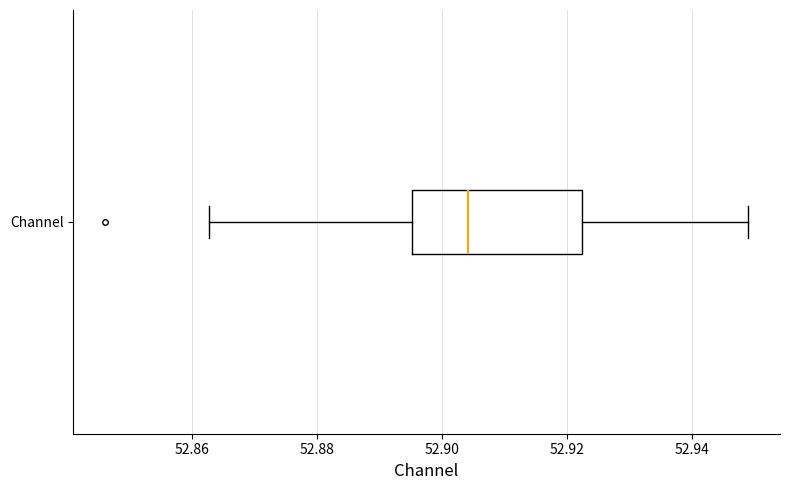

Transcribe this box plot: give where the median line is, the range the box spans, and where the two whiskers end, as read against the x-axis. The values are not printed on the chart, so give them approximately, as read against the axis.

median 52.904, box 52.896 to 52.922, whiskers 52.862 to 52.948